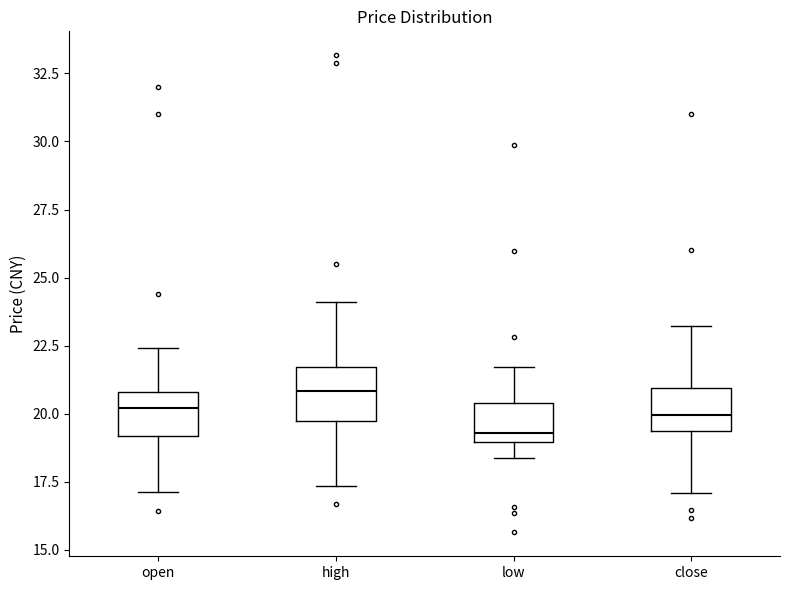

Reading left to right, read every box against the y-axis: the position of its median line, the range the box covers, and the ends of its whiskers. The values are not printed on the chart, so give them approximately, as read against the axis.

open: median 20.0, box 19.0 to 21.0, whiskers 17.0 to 22.5
high: median 21.0, box 19.5 to 21.5, whiskers 17.5 to 24.0
low: median 19.5, box 19.0 to 20.5, whiskers 18.5 to 21.5
close: median 20.0, box 19.5 to 21.0, whiskers 17.0 to 23.0